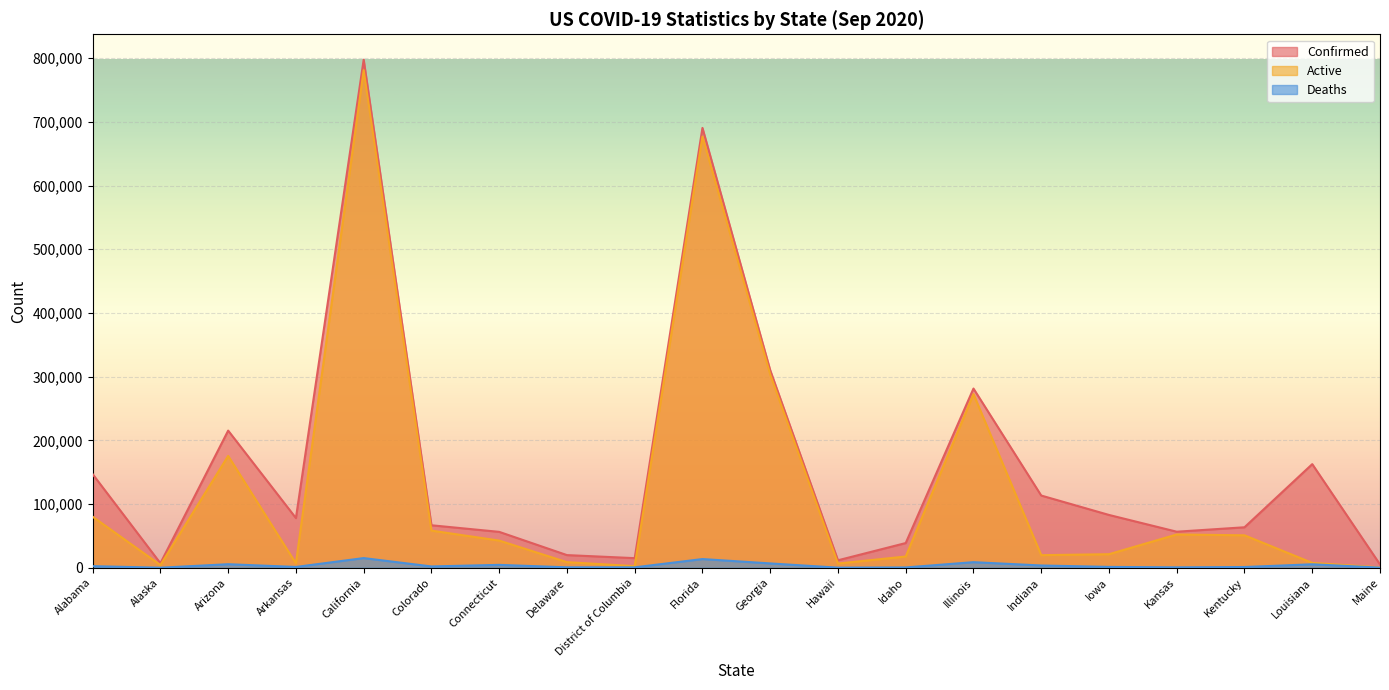

What are all the series names shown in the legend?

Confirmed, Active, Deaths